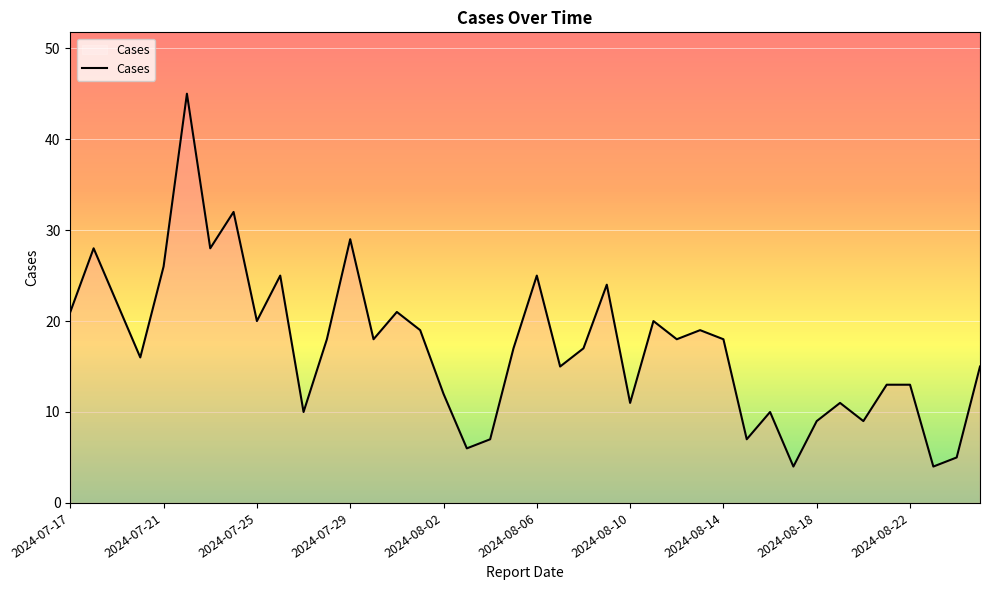

What is the difference between the maximum and minimum values?

41